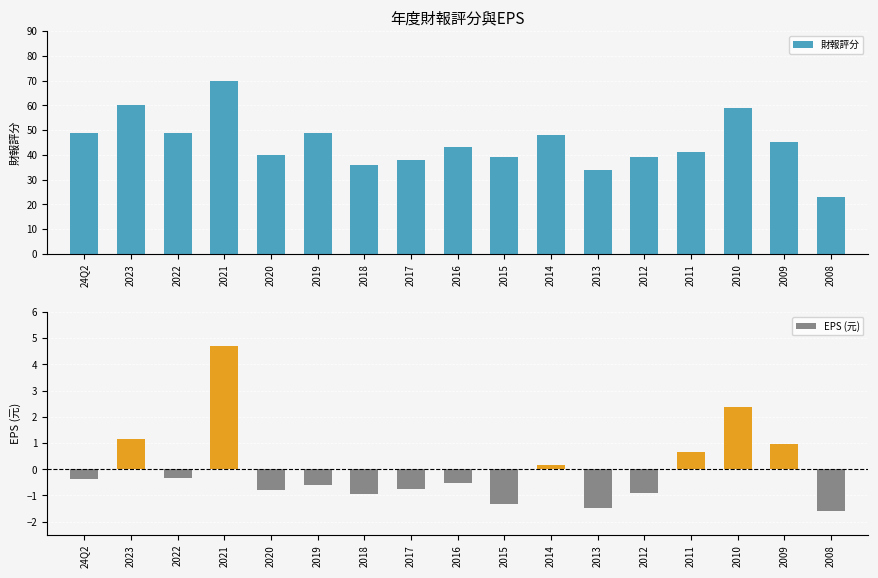

Reading left to right, transcribe all the data shown in this chart.

財報評分: 49.0	60.0	49.0	70.0	40.0	49.0	36.0	38.0	43.0	39.0	48.0	34.0	39.0	41.0	59.0	45.0	23.0
EPS (元): -0.4	1.2	-0.3	4.7	-0.8	-0.6	-0.9	-0.8	-0.5	-1.3	0.2	-1.5	-0.9	0.7	2.4	1.0	-1.6